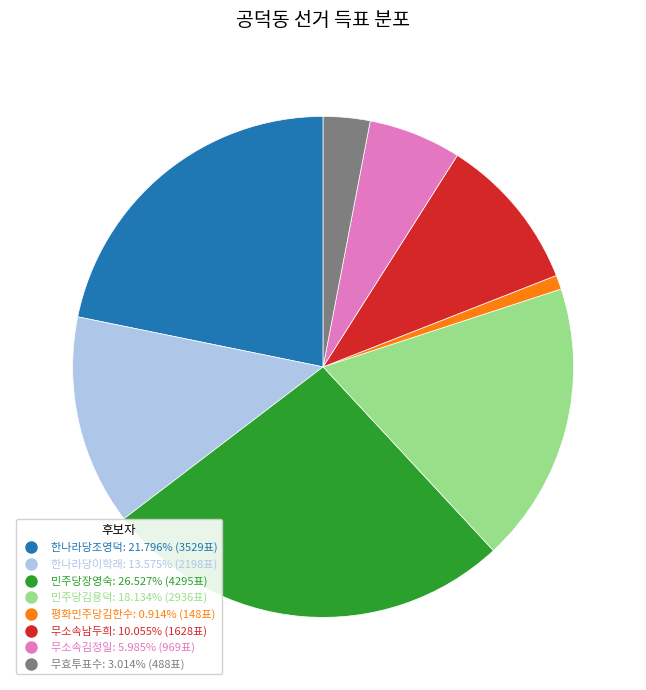

Do 한나라당이학래 and 민주당장영숙 together represent more than half of the pie?

No